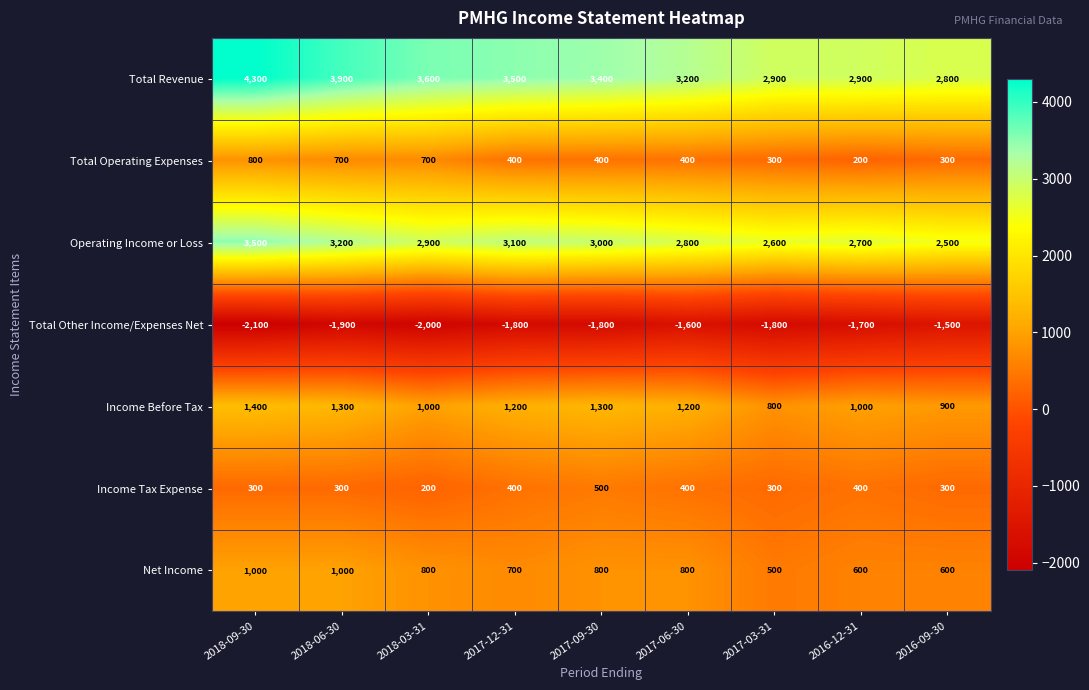

Which series has the largest range (max minus min)?

Total Revenue